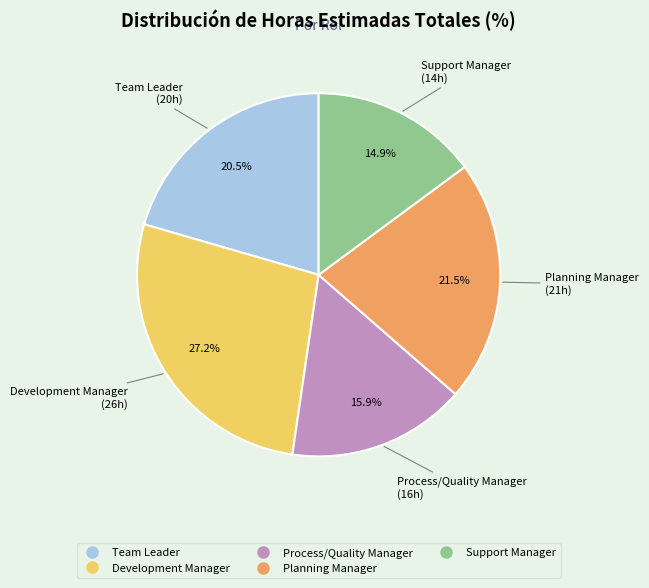

What percentage is NOT represented by Support Manager?

85.1%